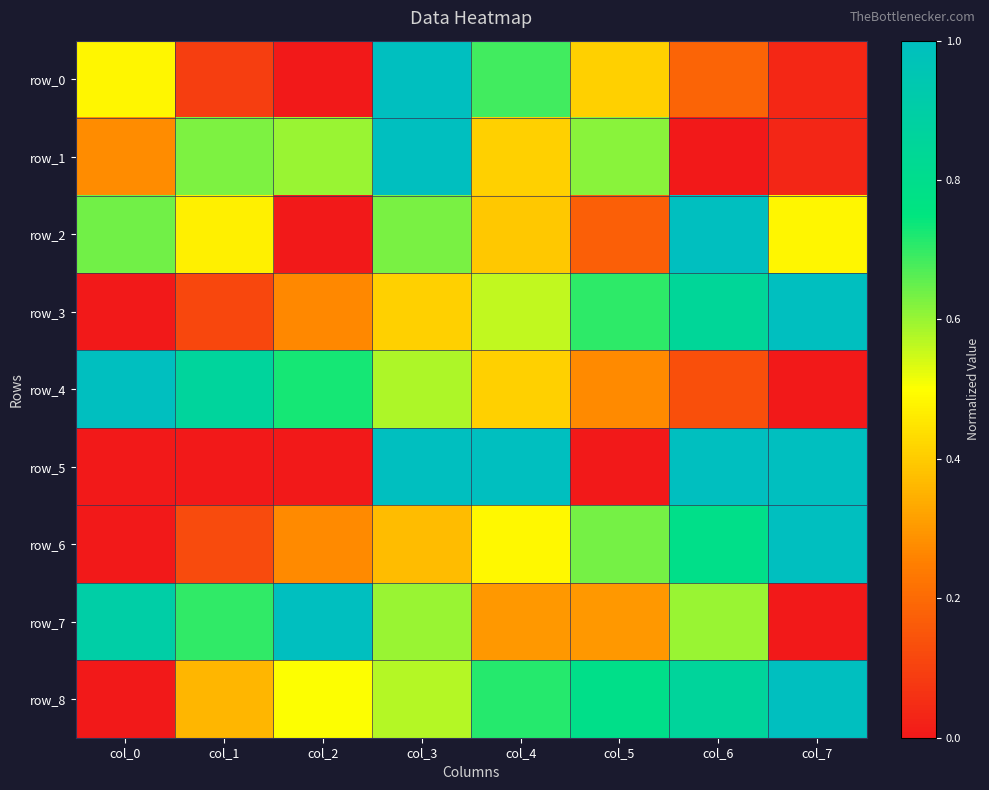

Between col_3 and col_5, which series saw the biggest shift?

row_5